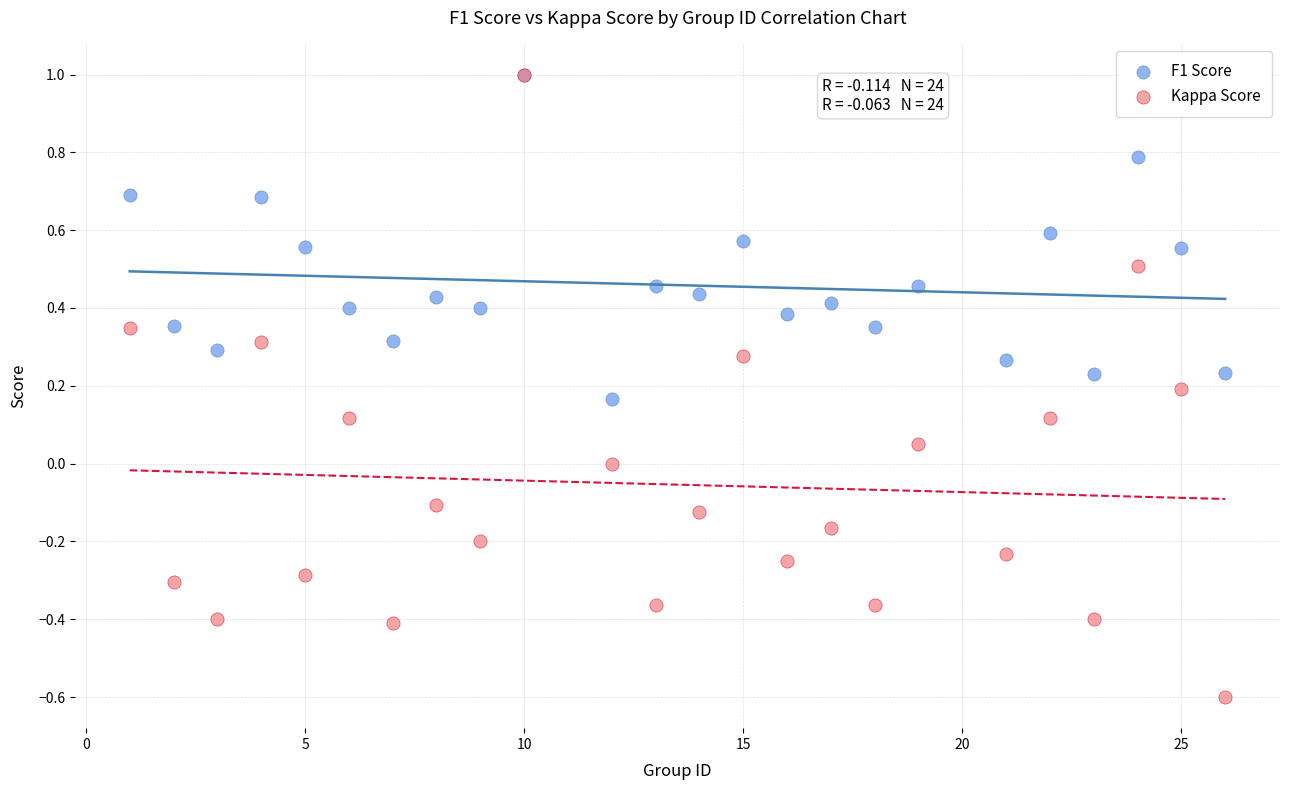

Which series reaches the minimum Y coordinate?

Kappa Score